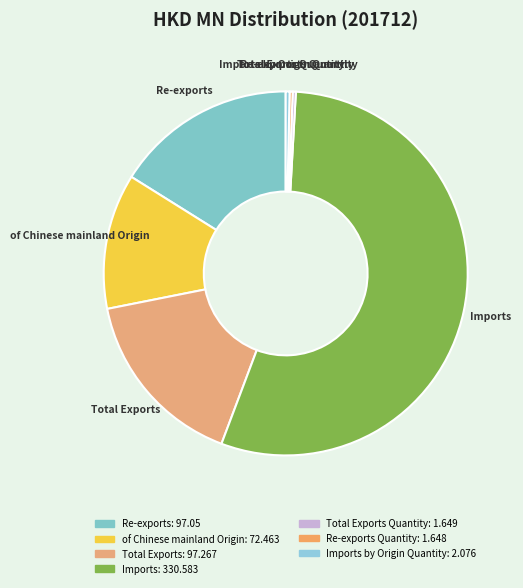

The of Chinese mainland Origin slice represents 1% of the pie. True or false?

False